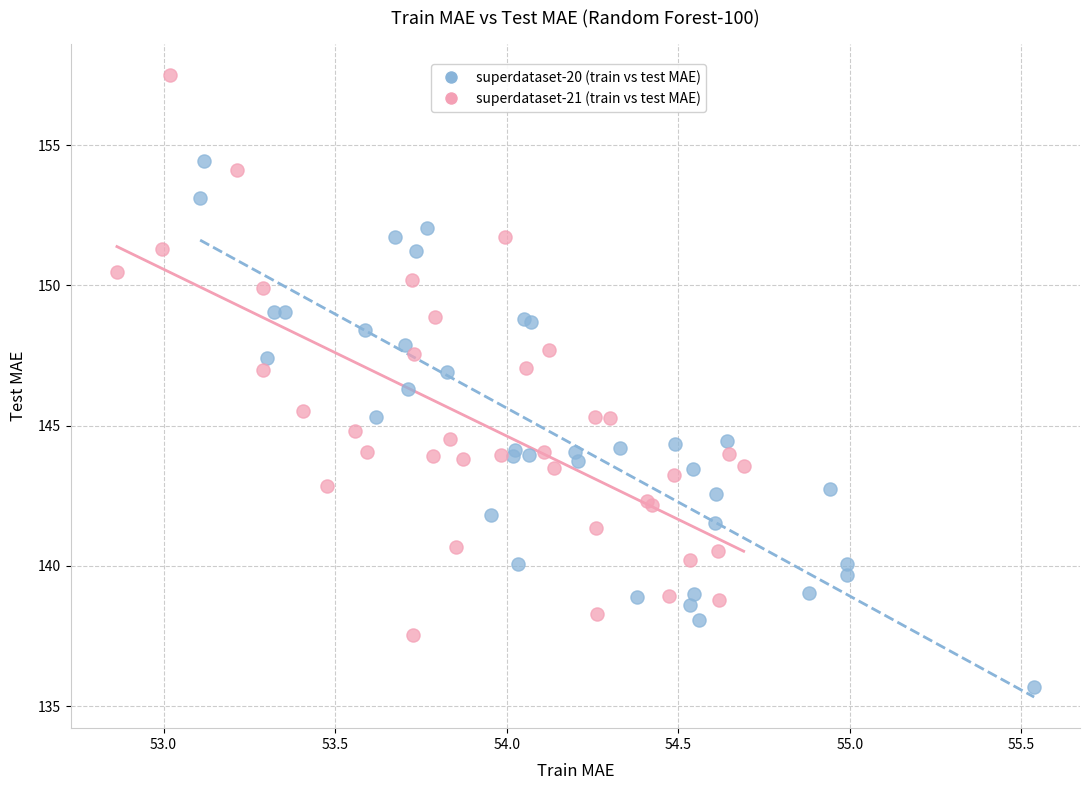

What are all the series names shown in the legend?

superdataset-20 (train vs test MAE), superdataset-21 (train vs test MAE)